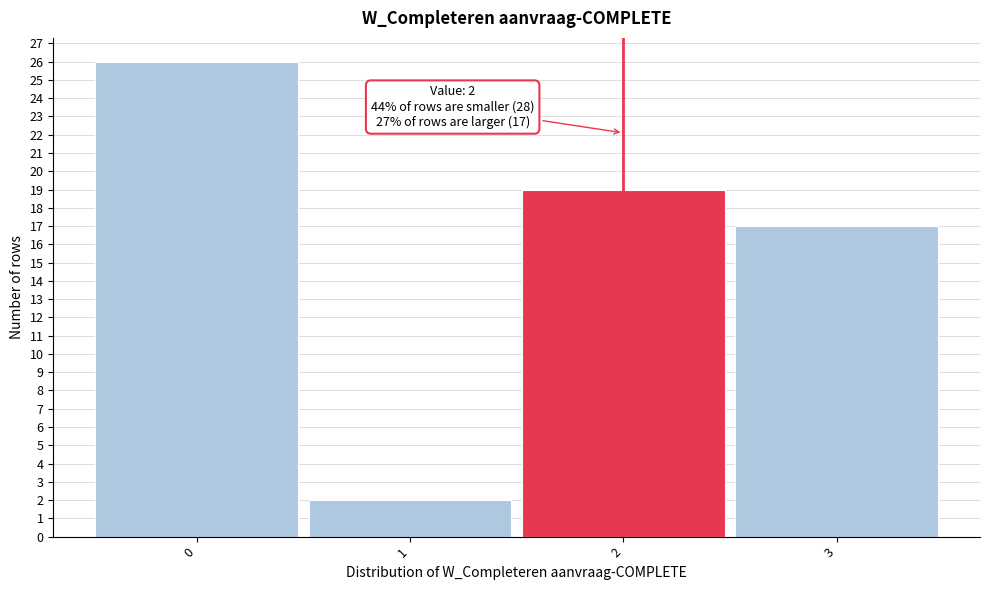

Reading left to right, what are all the values shown in this chart?

0=26	1=2	2=19	3=17